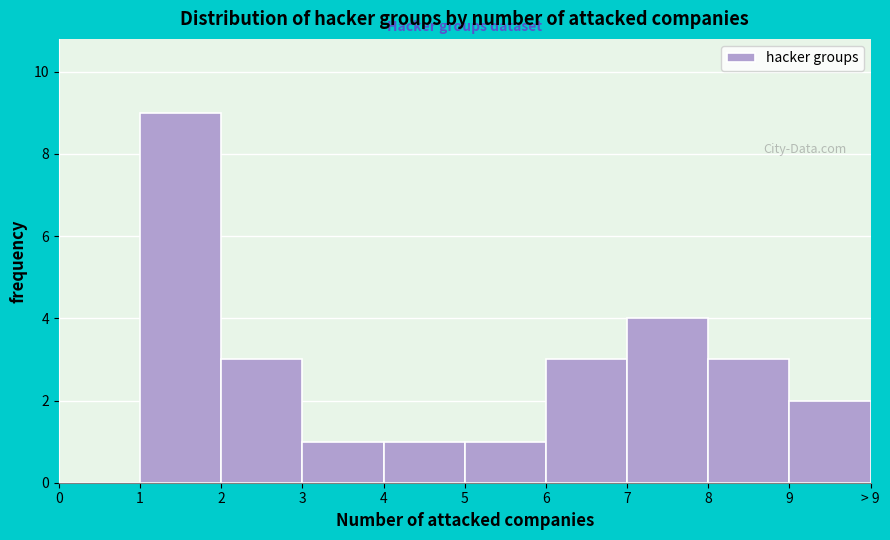

Reading right to left, extract all data points from this chart.

9=2	8=3	7=4	6=3	5=1	4=1	3=1	2=3	1=9	0=0